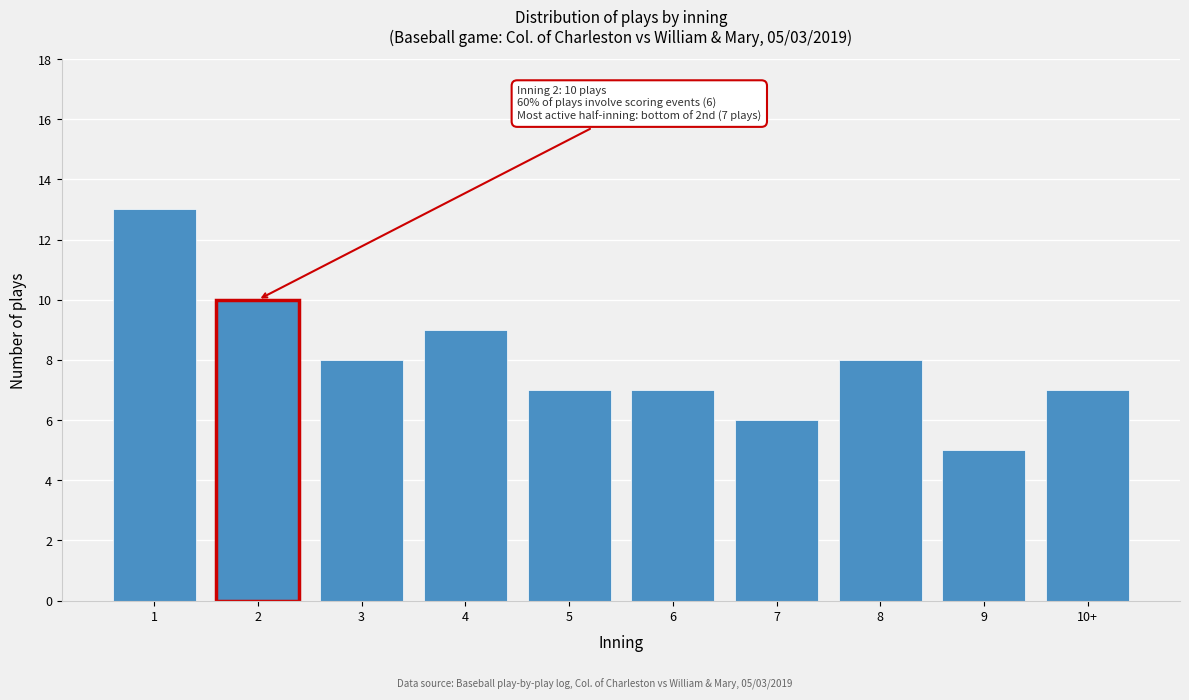

Reading left to right, what are all the values shown in this chart?

13	10	8	9	7	7	6	8	5	7